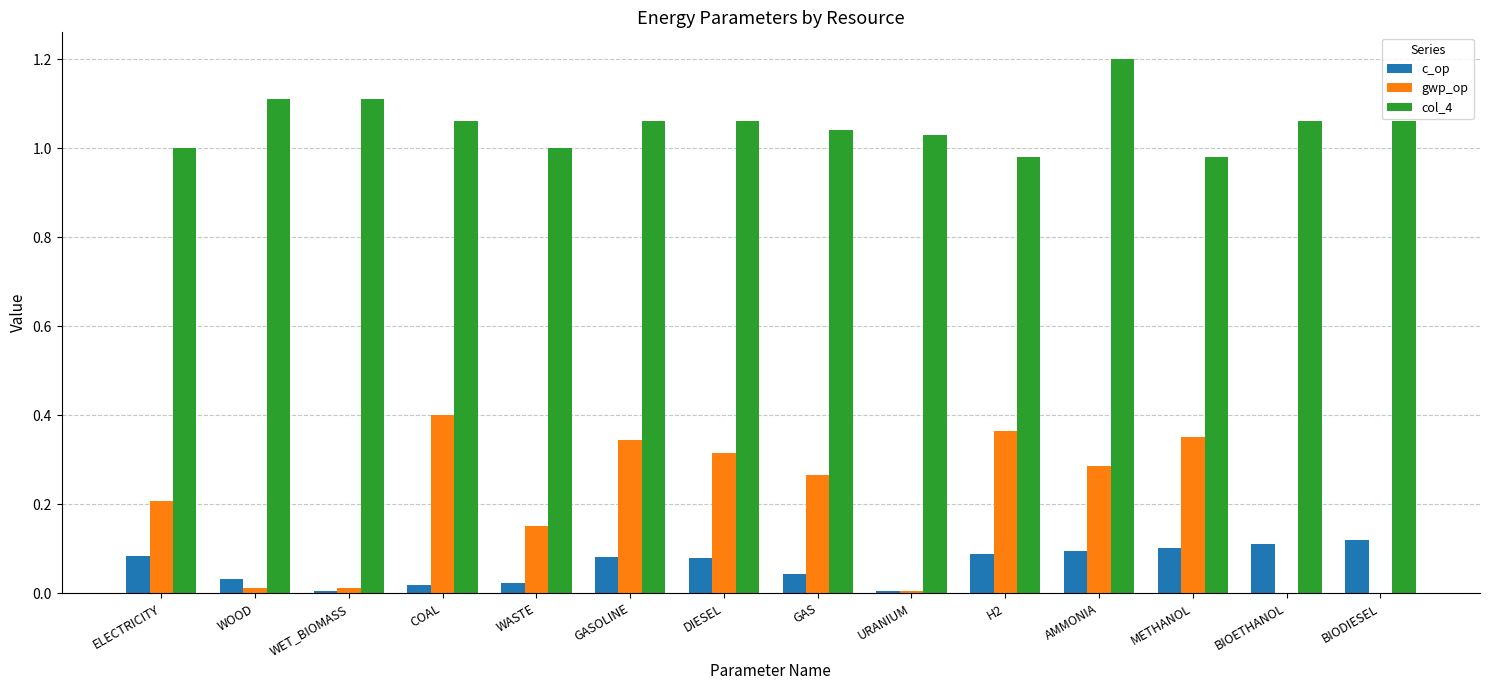

How many groups of bars are there?

14